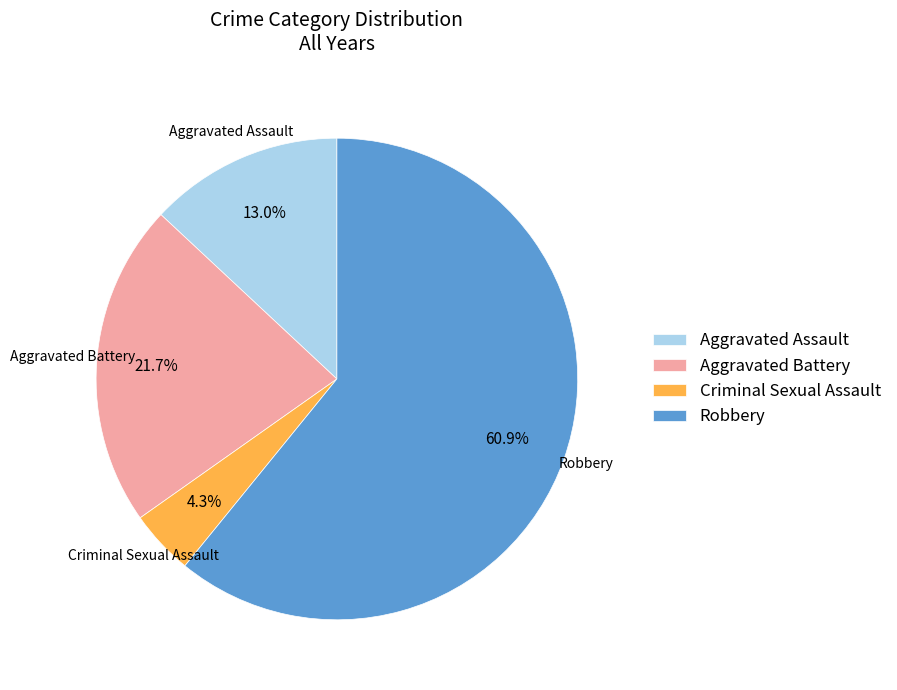

Does any single category account for the majority?

Yes